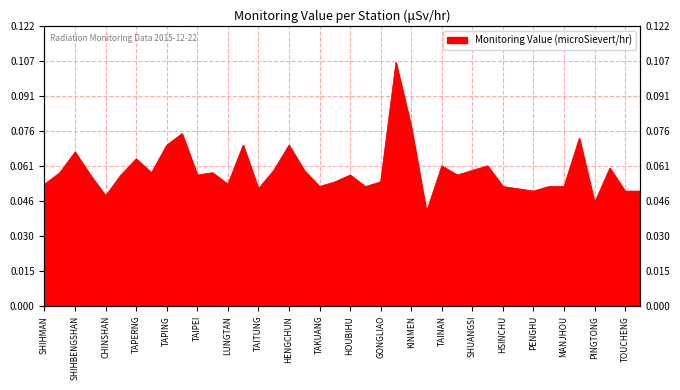

Which category has the lowest value across all series?

LANYU